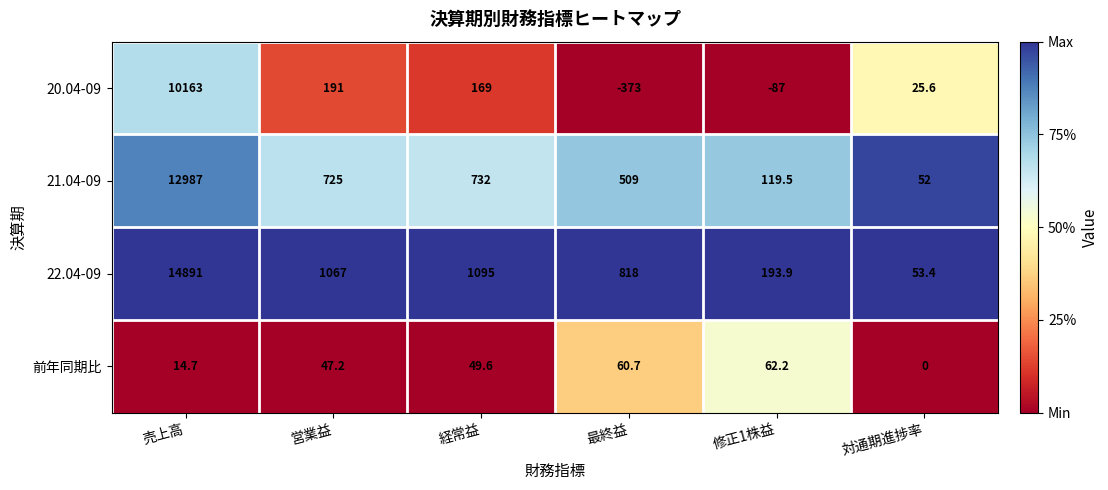

At how many categories does at least one series exceed 0?

6